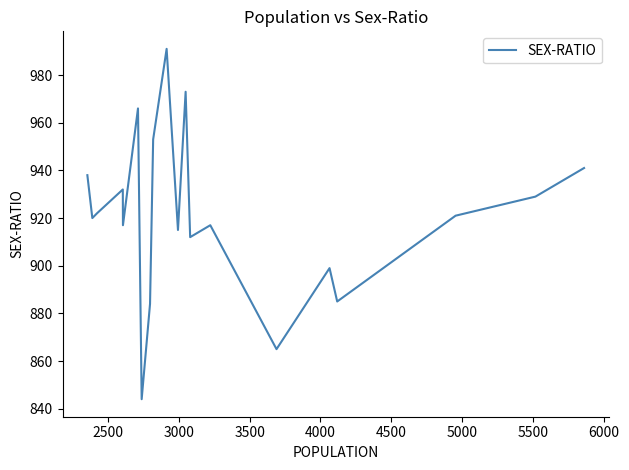

How many interior local valleys (lower than both neighbors) does the data have?

7